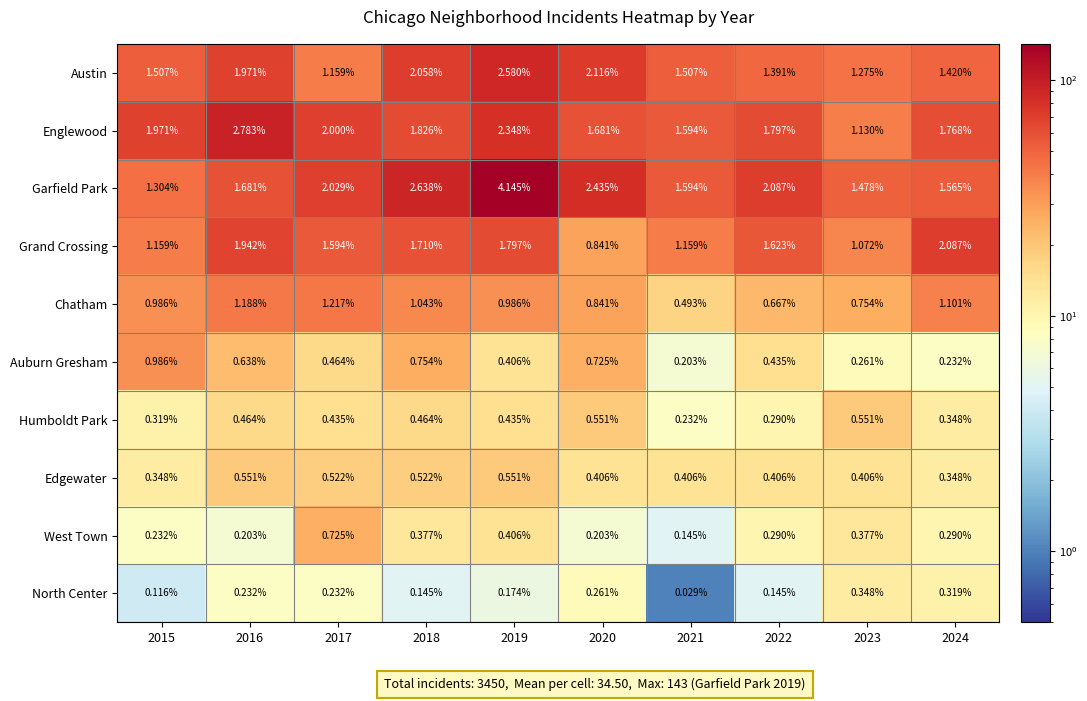

At 2016, list the series in order from smallest to largest.

West Town, North Center, Humboldt Park, Edgewater, Auburn Gresham, Chatham, Garfield Park, Grand Crossing, Austin, Englewood